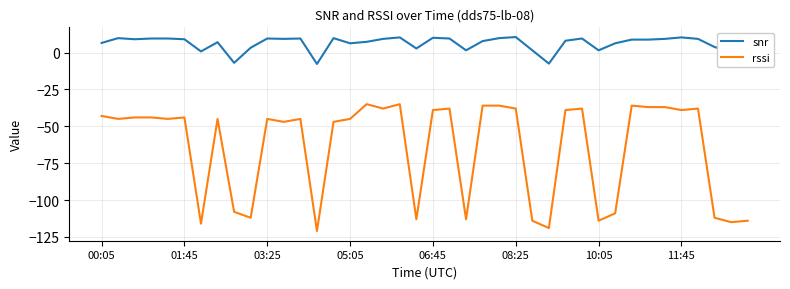

How many series are shown in this chart?

2